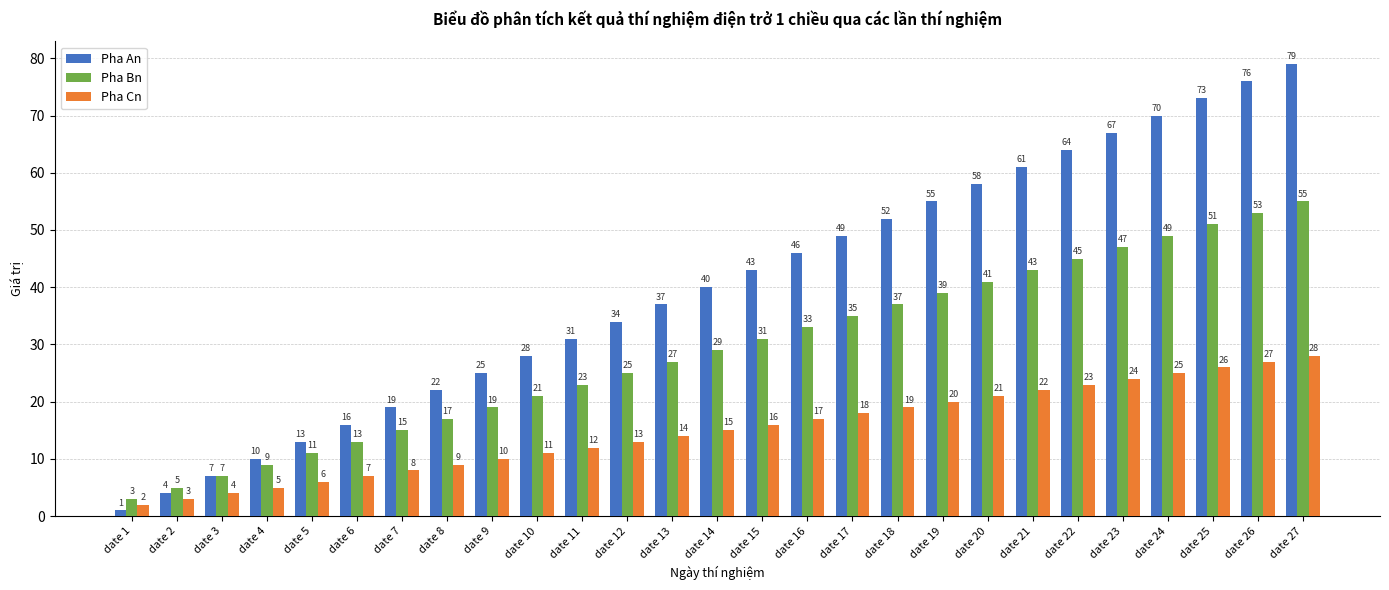

What is the spread (max minus min) of values at date 3?

3